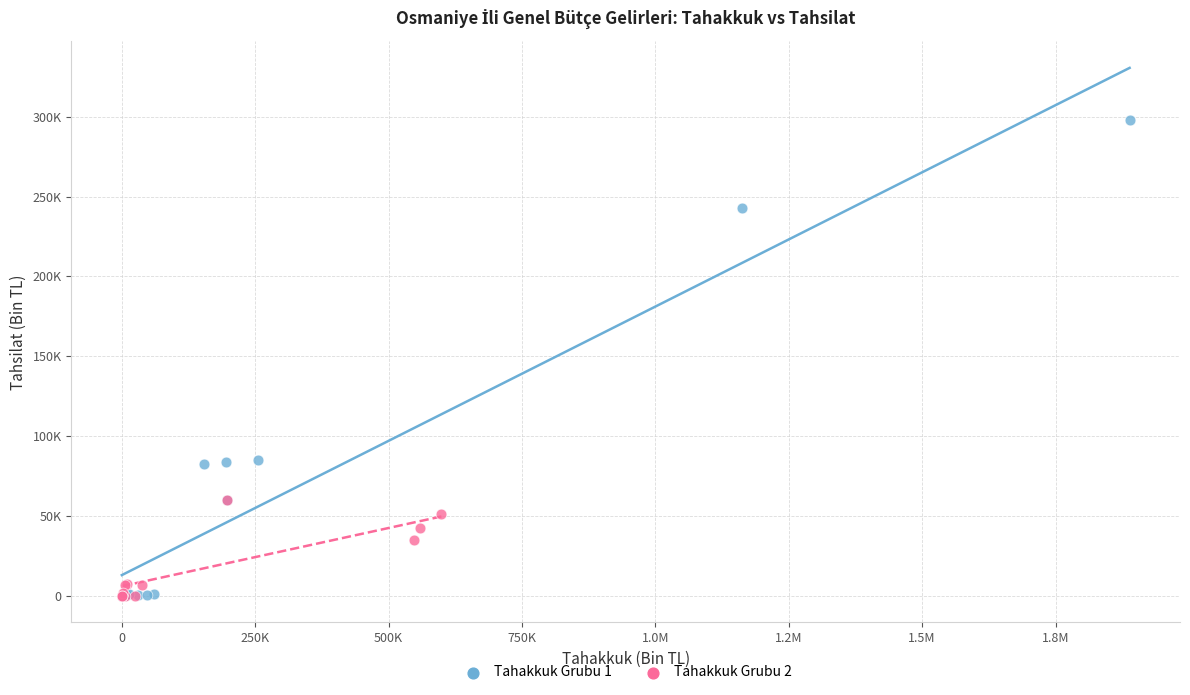

What are all the series names shown in the legend?

Tahakkuk Grubu 1, Tahakkuk Grubu 2